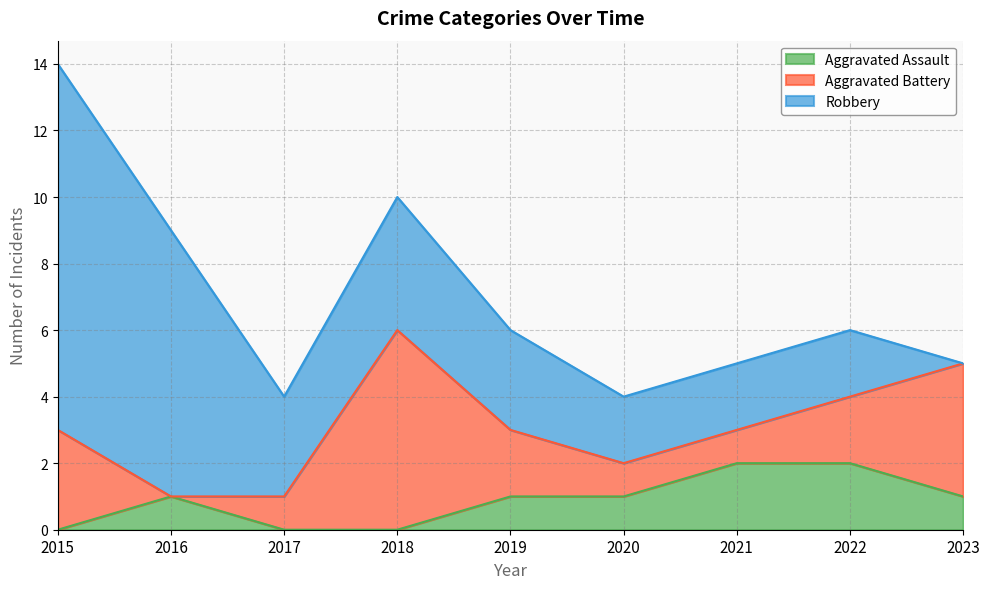

Between 2018 and 2022, which is larger?

2022